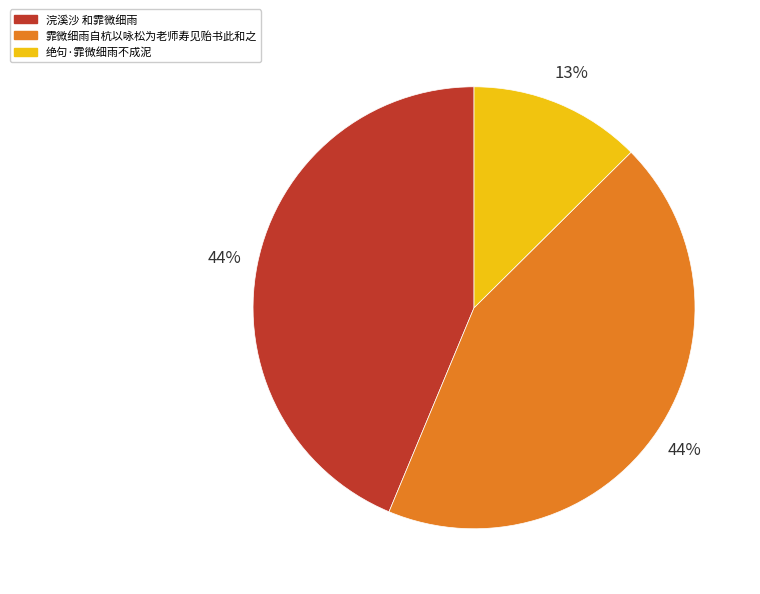

Approximately how many times larger is the value at 绝句·霏微细雨不成泥 compared to 霏微细雨自杭以咏松为老师寿见贻书此和之?

0.3